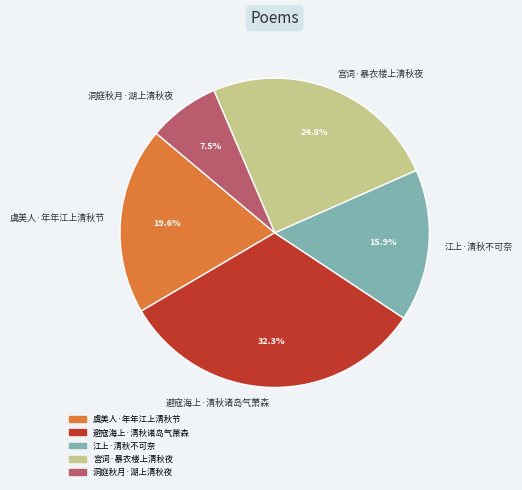

Combined, what portion of the pie is 宫词·暴衣楼上清秋夜 and 洞庭秋月·湖上清秋夜?

32.3%